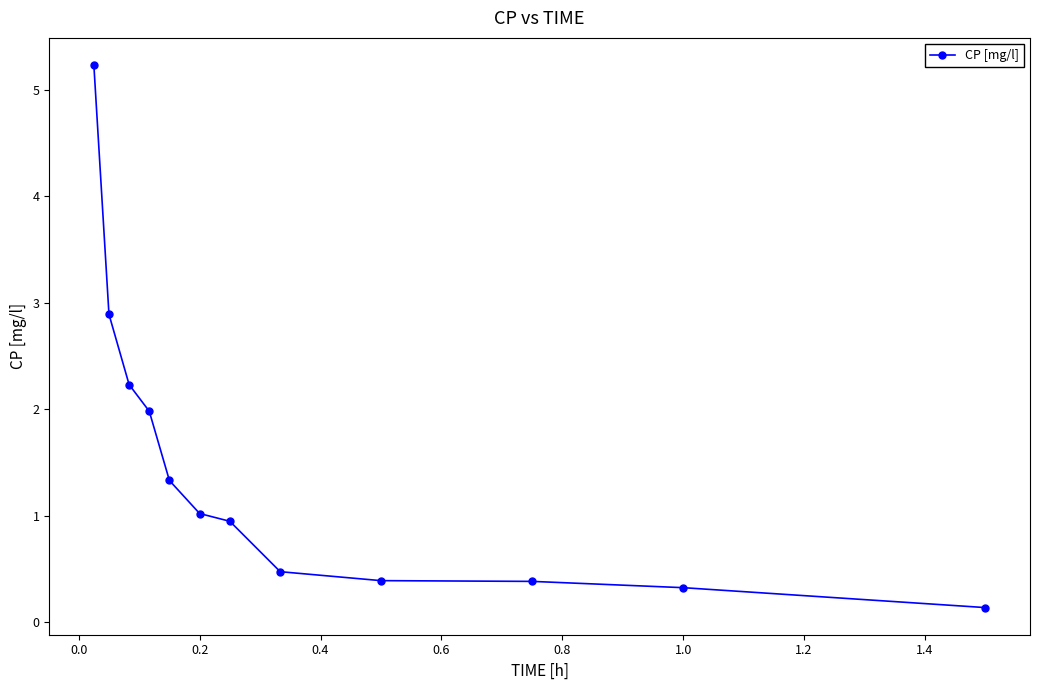

Reading left to right, extract all data points from this chart.

5.2	2.9	2.2	2.0	1.3	1.0	0.9	0.5	0.4	0.4	0.3	0.1